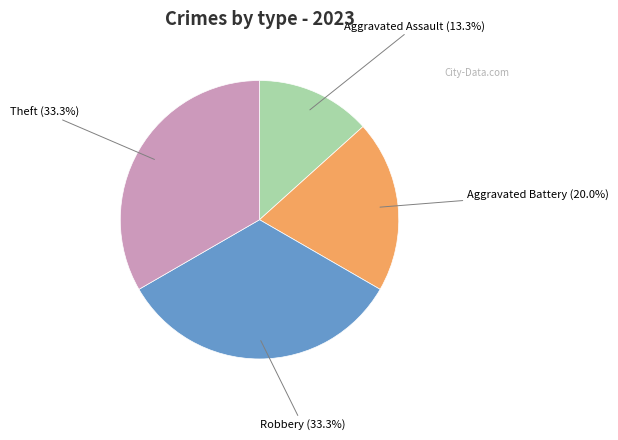

Does any single category account for the majority?

No